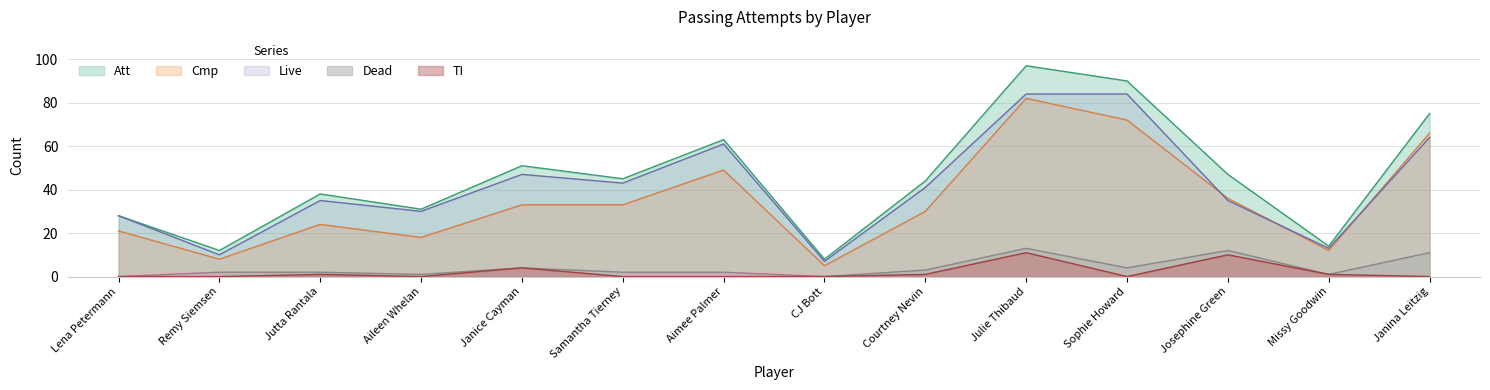

Reading left to right, list all the values displayed in this chart.

Att: 28	12	38	31	51	45	63	8	44	97	90	47	14	75
Cmp: 21	8	24	18	33	33	49	5	30	82	72	36	12	66
Live: 28	10	35	30	47	43	61	7	41	84	84	35	13	64
Dead: 0	2	2	1	4	2	2	0	3	13	4	12	1	11
TI: 0	0	1	0	4	0	0	0	1	11	0	10	1	0